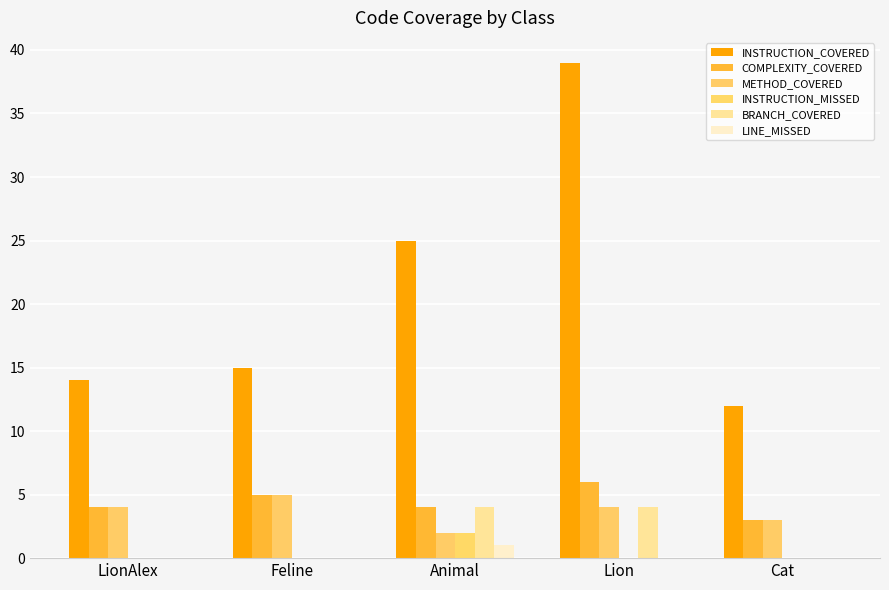

True or false: LINE_MISSED has a value of 1 at Animal.

True